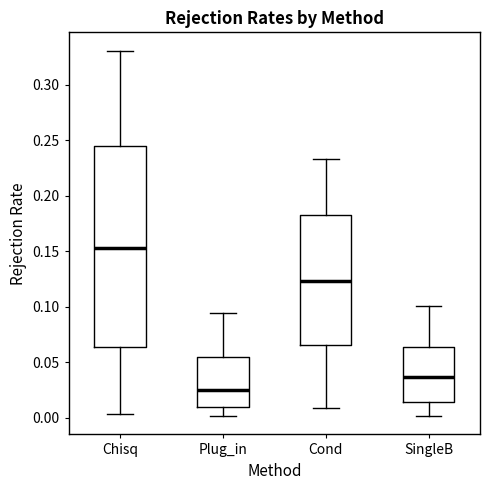

Reading left to right, read every box against the y-axis: the position of its median line, the range the box covers, and the ends of its whiskers. The values are not printed on the chart, so give them approximately, as read against the axis.

Chisq: median 0.155, box 0.065 to 0.245, whiskers 0.005 to 0.330
Plug_in: median 0.025, box 0.010 to 0.055, whiskers 0.000 to 0.095
Cond: median 0.125, box 0.065 to 0.180, whiskers 0.010 to 0.235
SingleB: median 0.035, box 0.015 to 0.065, whiskers 0.000 to 0.100